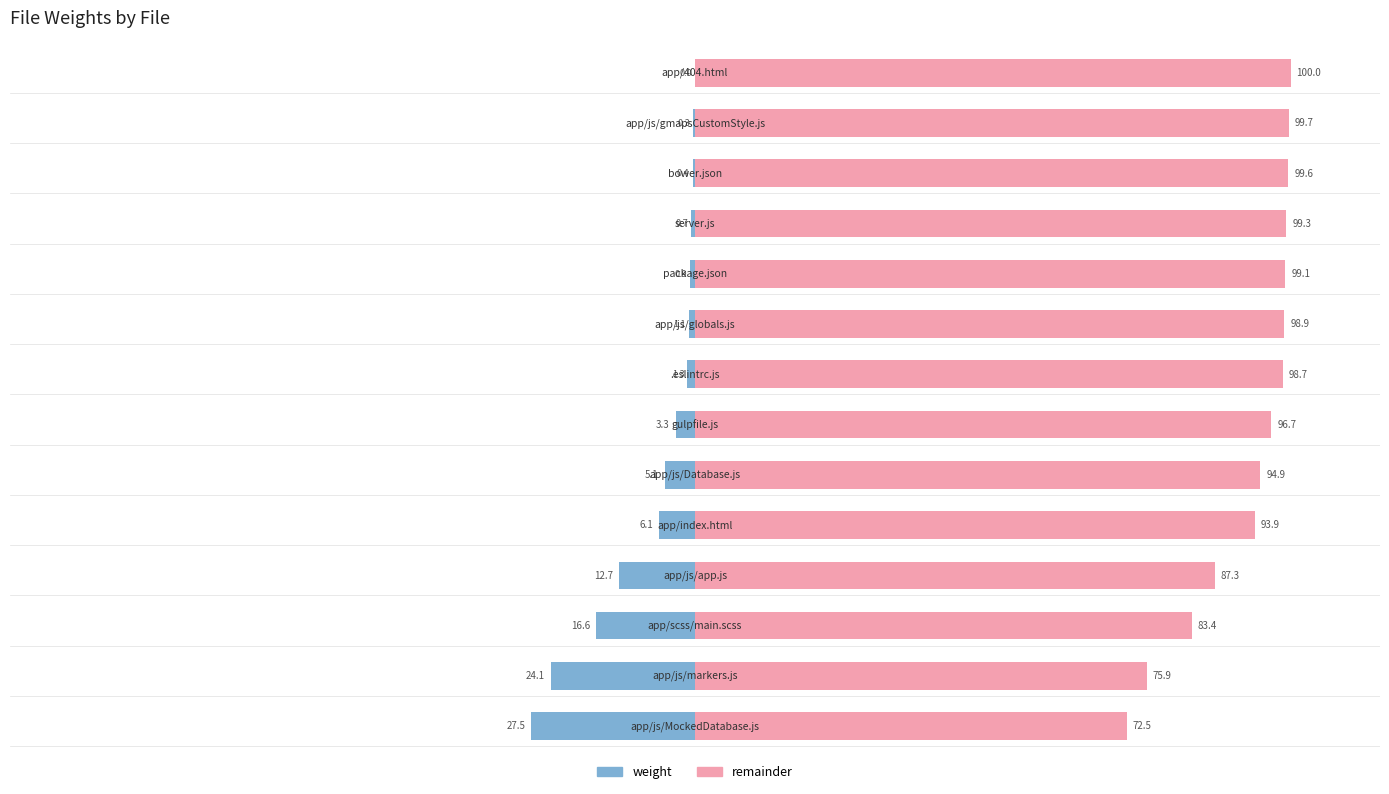

What are all the series names shown in the legend?

weight, remainder